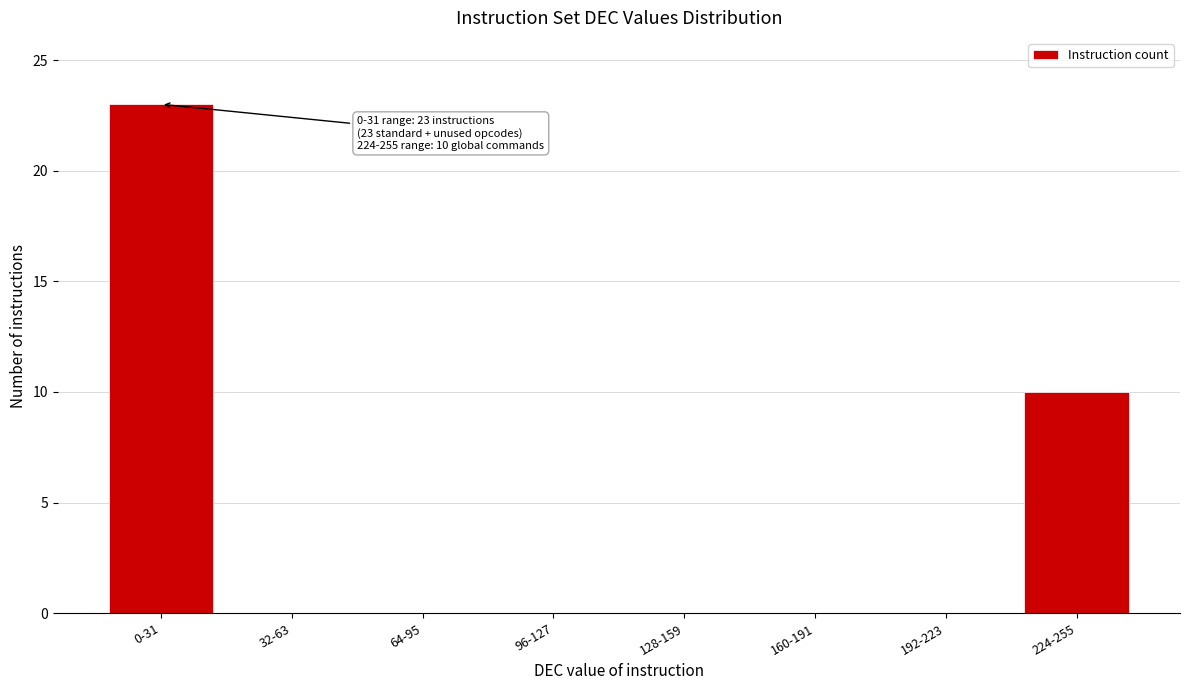

Reading left to right, extract all data points from this chart.

0-31=23	32-63=0	64-95=0	96-127=0	128-159=0	160-191=0	192-223=0	224-255=10